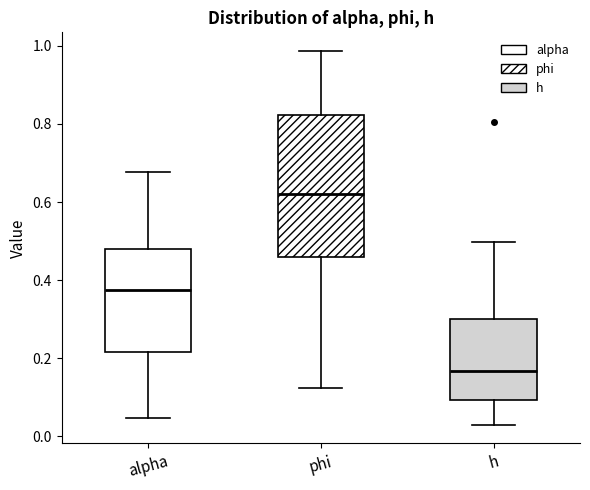

Where is the lower edge of the box for alpha on the y-axis? The values are not printed on the chart, so give them approximately, as read against the axis.

0.22